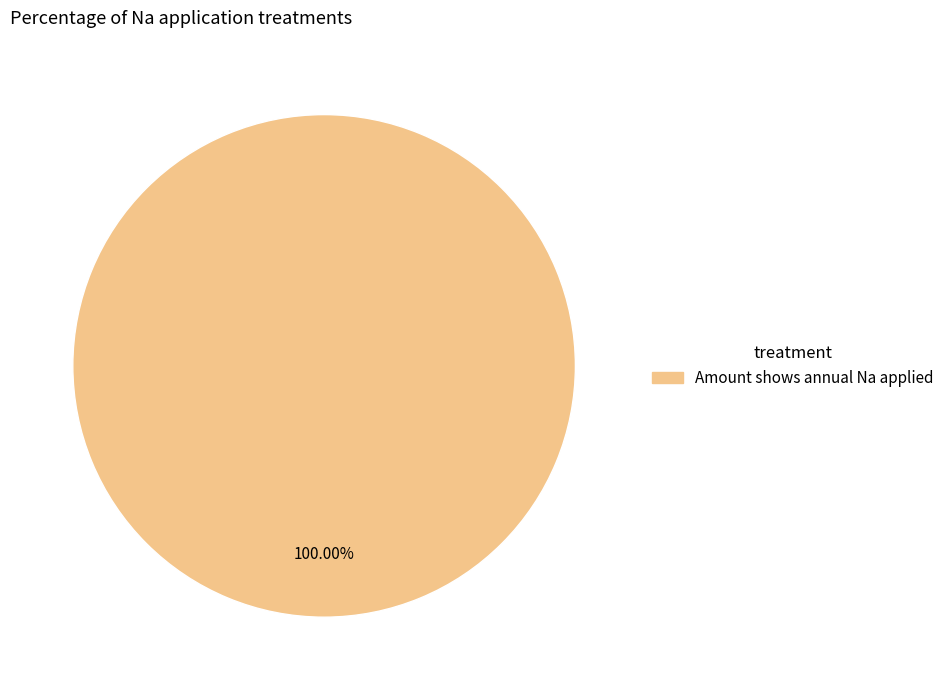

Count the number of slices in the pie.

1